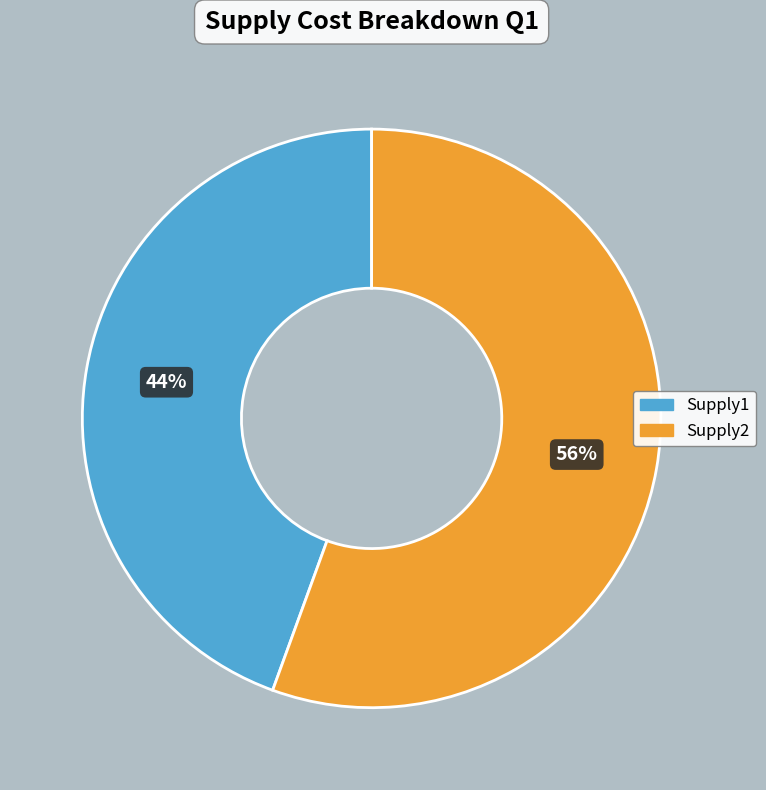

Which slice is the smallest?

Supply1